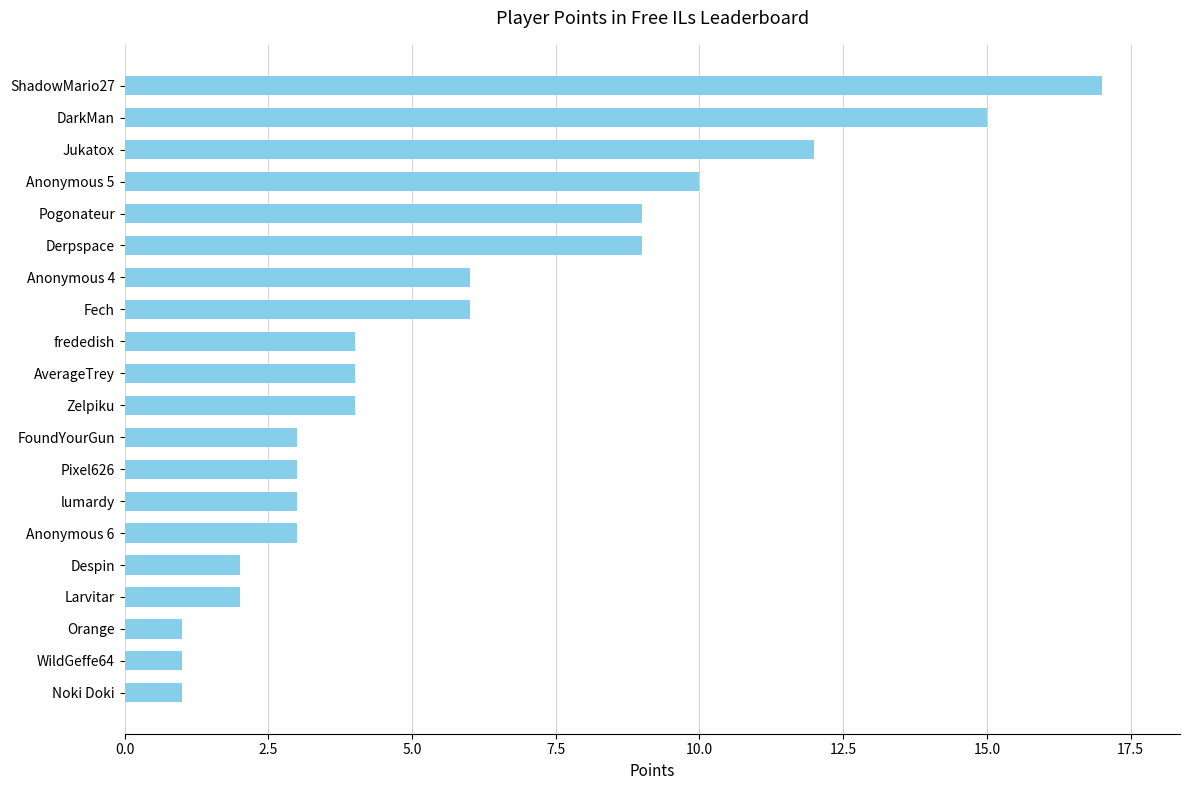

What is the approximate value at lumardy?

3